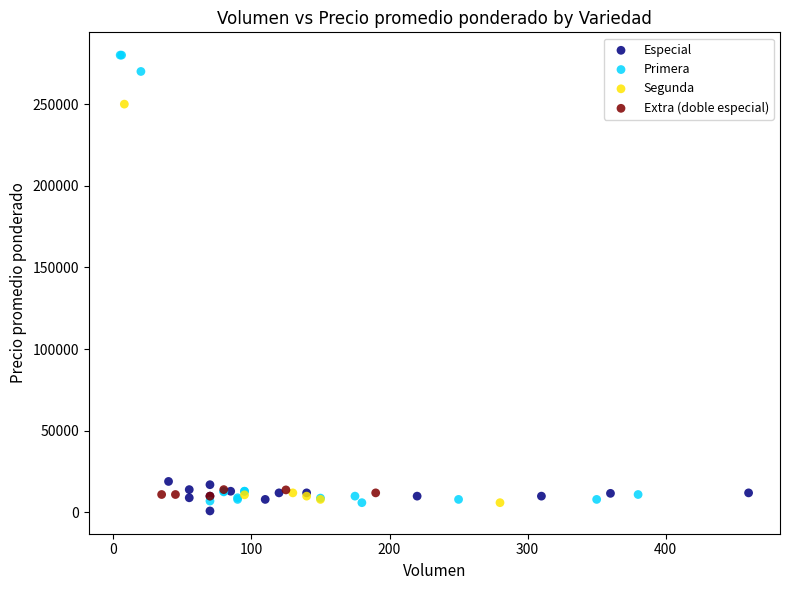

Which series has the widest spread of Y values?

Primera